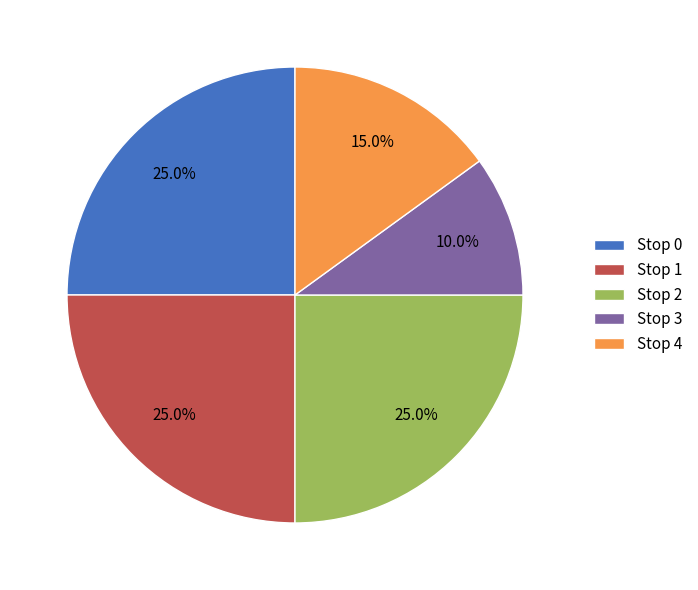

Is there any slice that represents more than half of the pie?

No